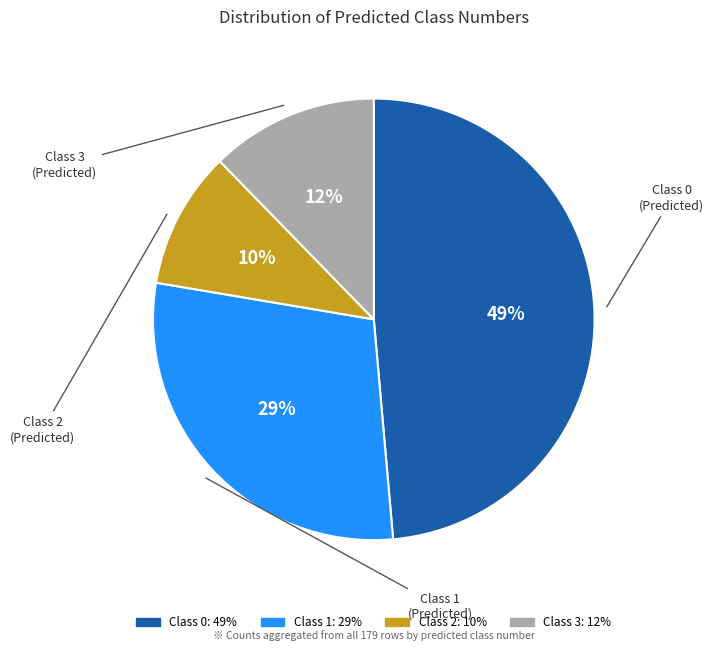

Does Class 0 account for over 50% of the chart?

No